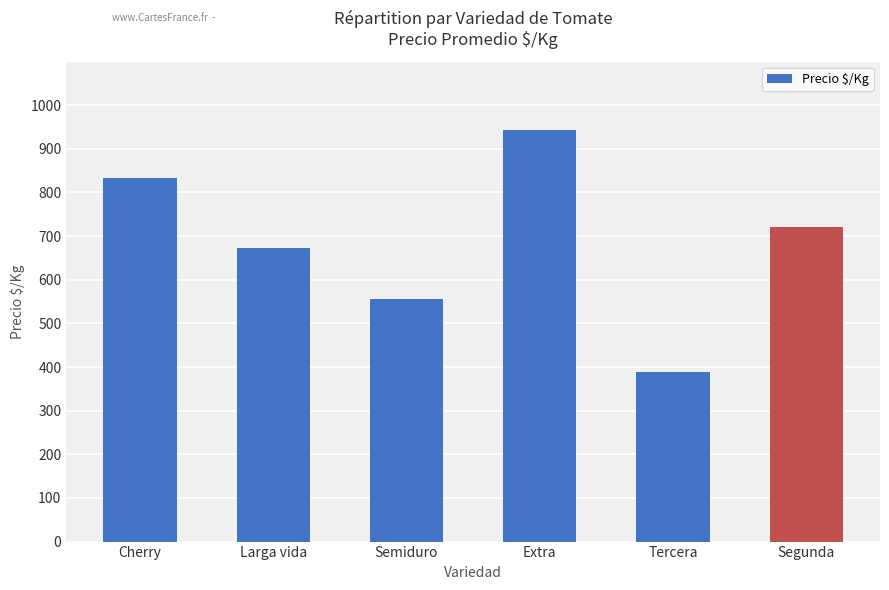

What is the approximate value at Semiduro, to the nearest 10?

560